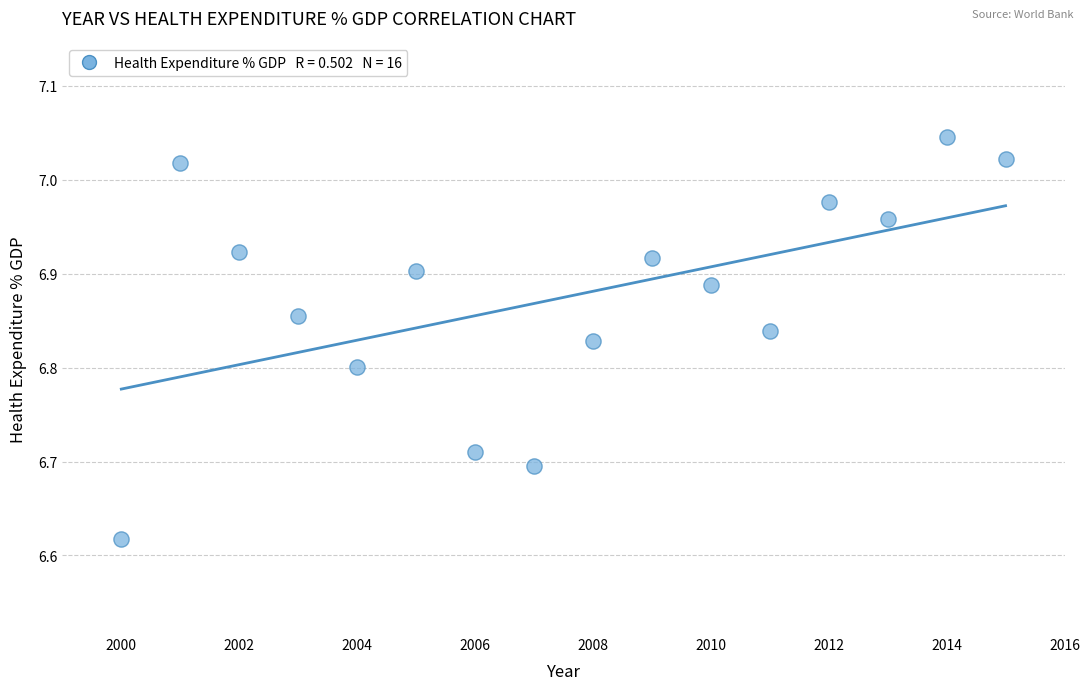

What is the range of Y values (max minus min)?

0.4